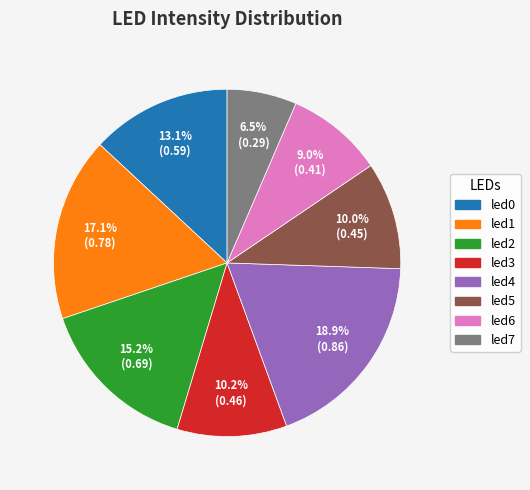

True or false: led3 accounts for 10% of the total.

True